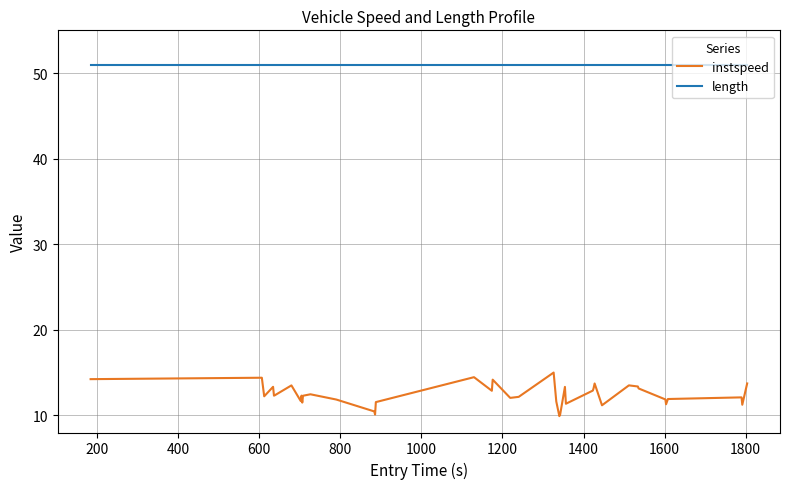

What is the sum of all instspeed values?

496.8